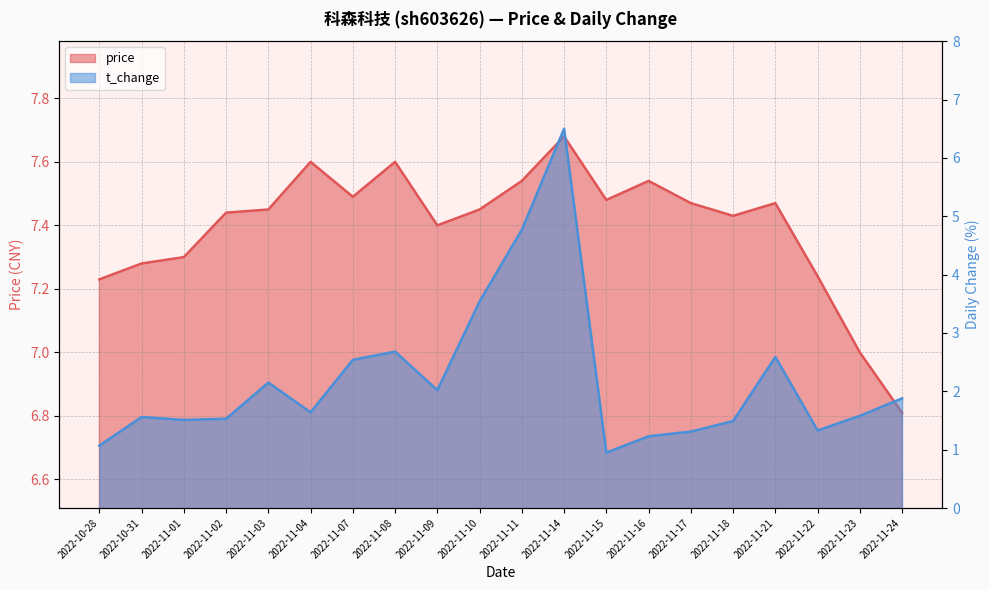

True or false: price has a value of 1.8 at 2022-10-31.

False